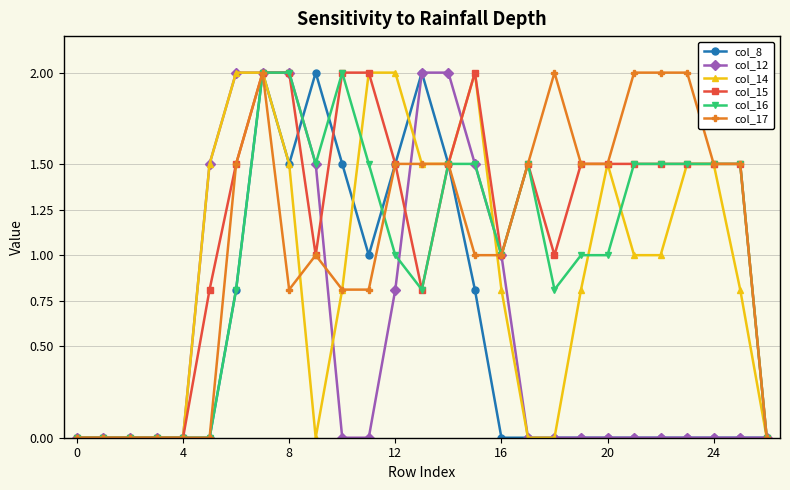

True or false: col_14 has more than 1 interior local peaks.

True